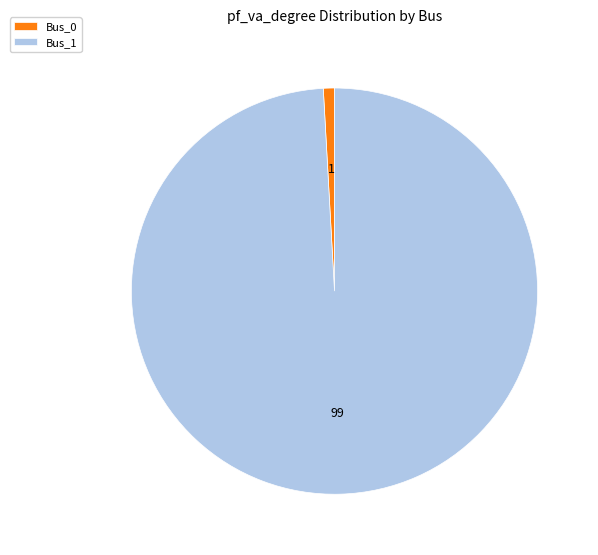

Is the sum of Bus_0 and Bus_1 greater than half?

Yes